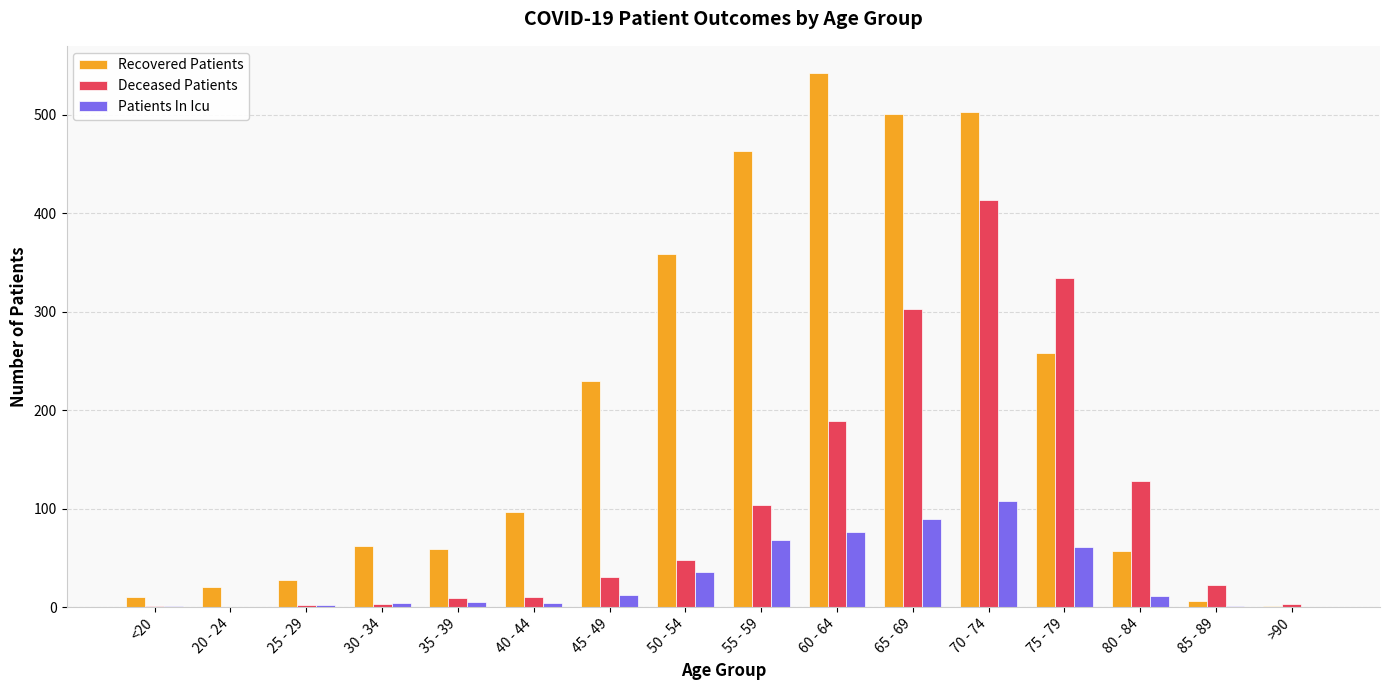

Is the value of Patients In Icu at 65 - 69 greater than the value of Recovered Patients at 80 - 84?

Yes